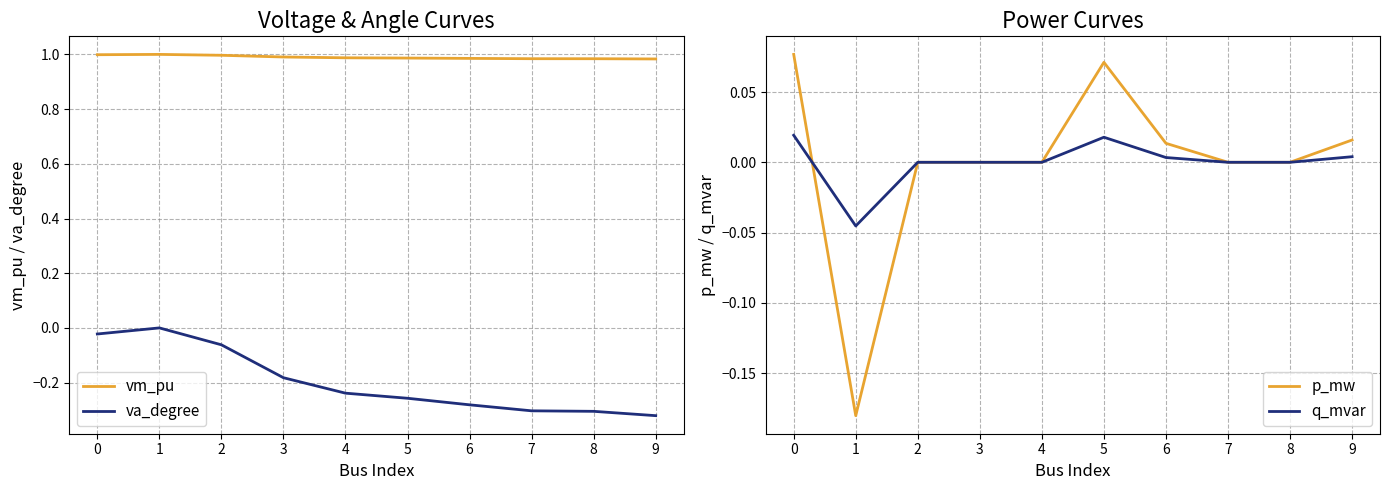

Does the chart have visible grid lines?

Yes